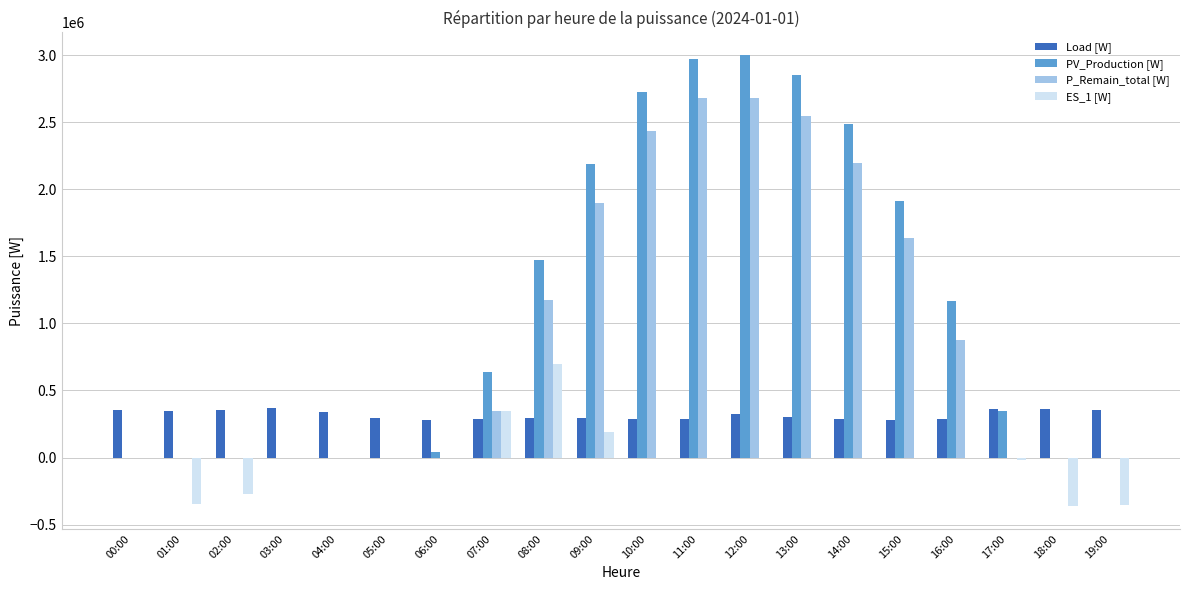

How many groups of bars are there?

20